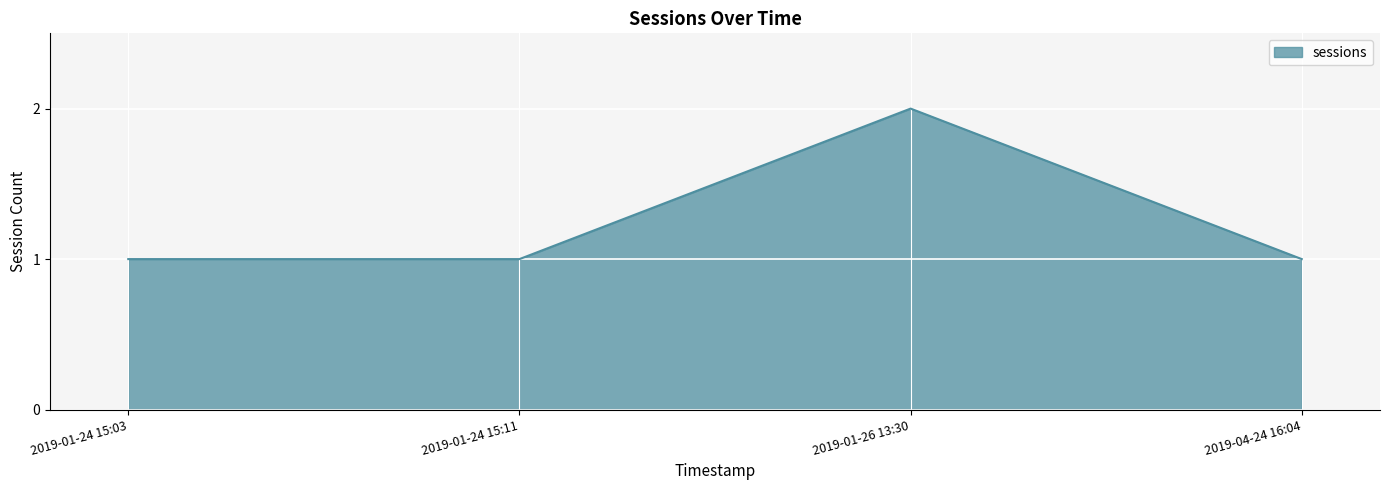

What is the sum of all values?

5